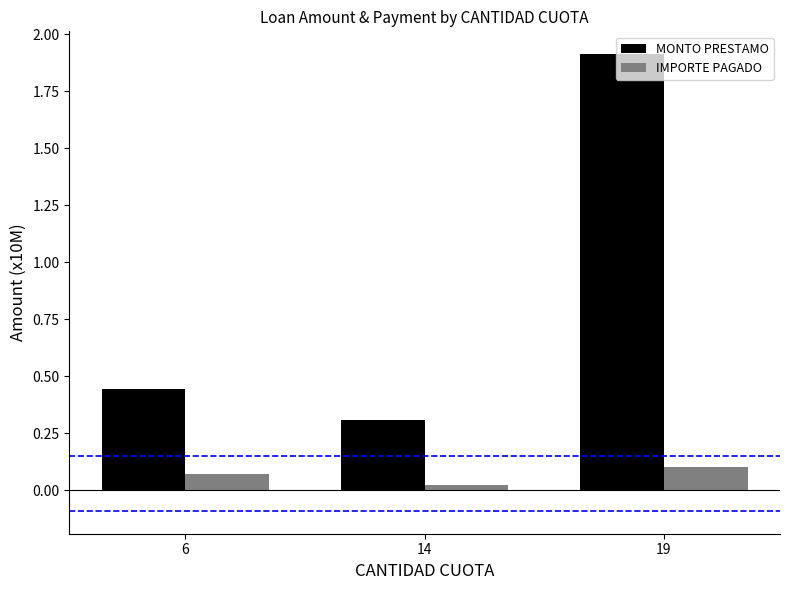

Where is IMPORTE PAGADO nearest to the value 0?

14